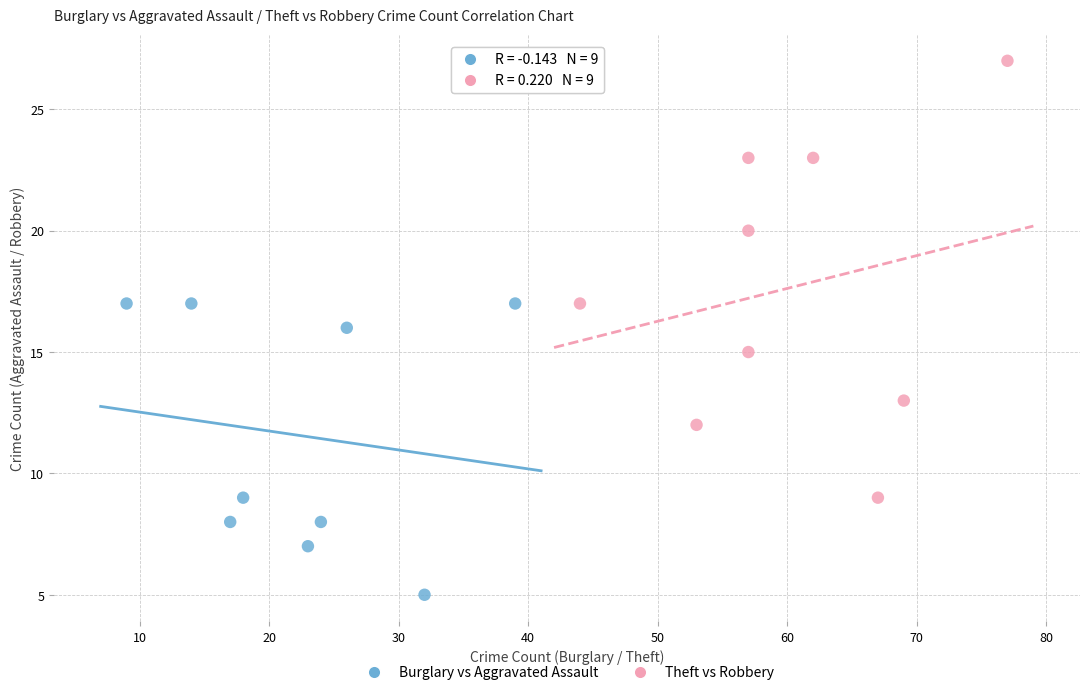

Which series has the largest Y range (max minus min)?

Theft vs Robbery